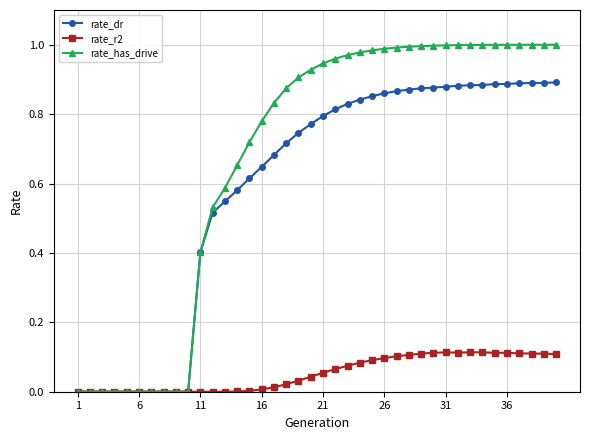

What is the sum of all rate_dr values?

23.6